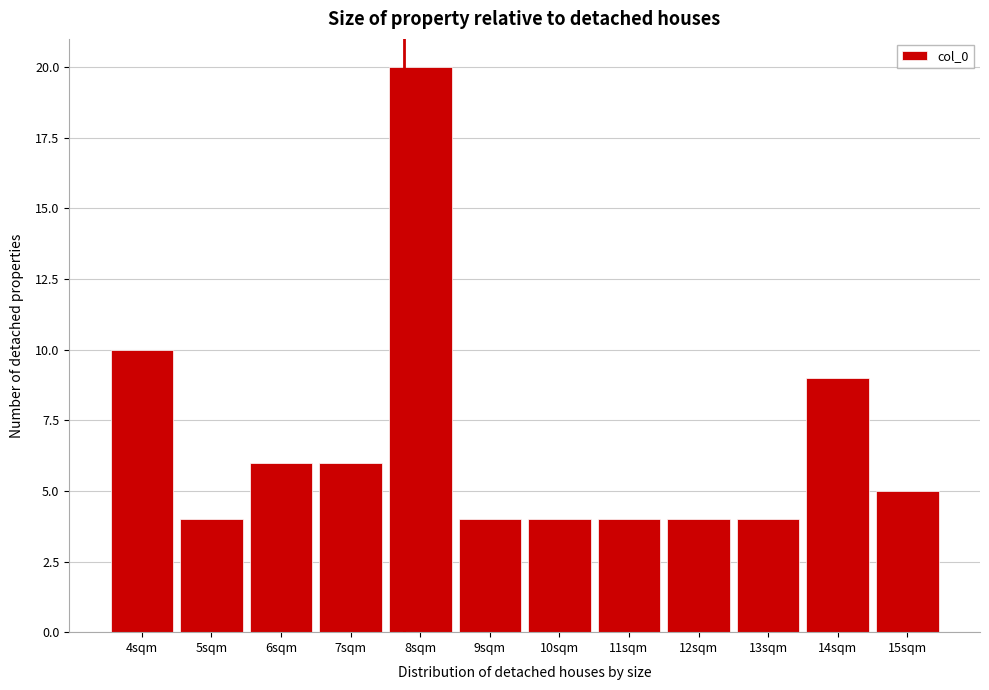

Reading left to right, extract all data points from this chart.

4sqm=10	5sqm=4	6sqm=6	7sqm=6	8sqm=20	9sqm=4	10sqm=4	11sqm=4	12sqm=4	13sqm=4	14sqm=9	15sqm=5